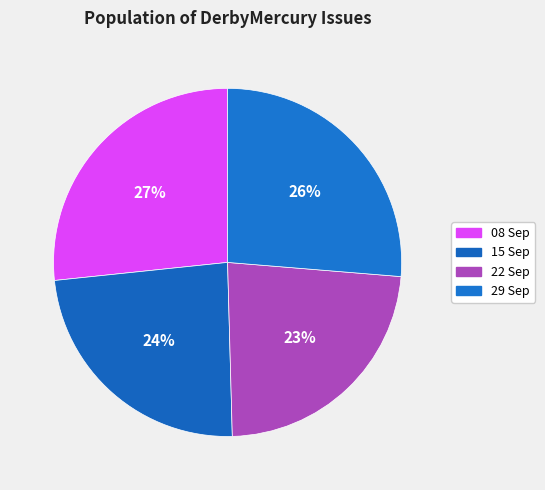

How many segments does this pie chart have?

4